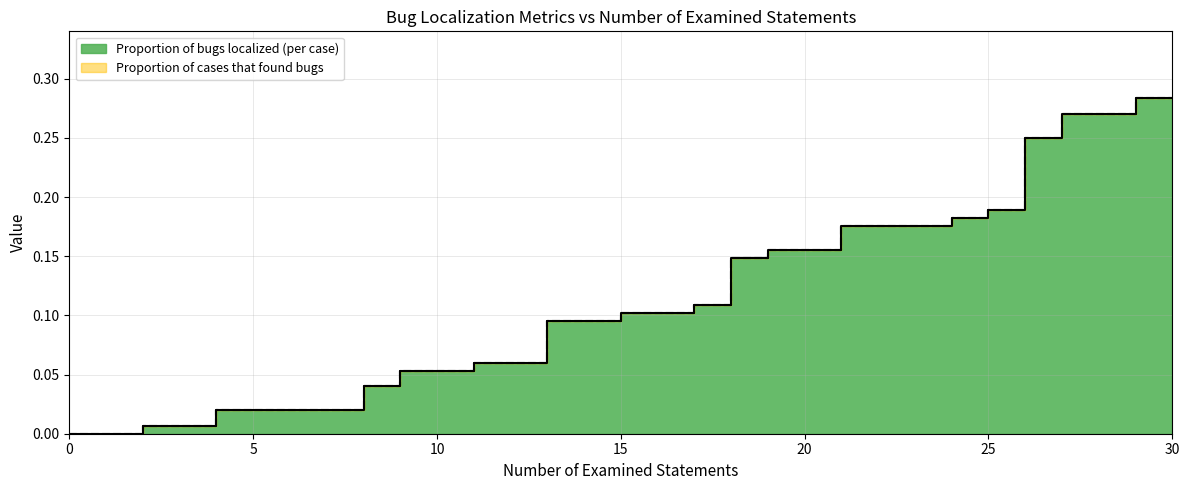

What are all the series names shown in the legend?

Proportion of bugs localized (per case), Proportion of cases that found bugs